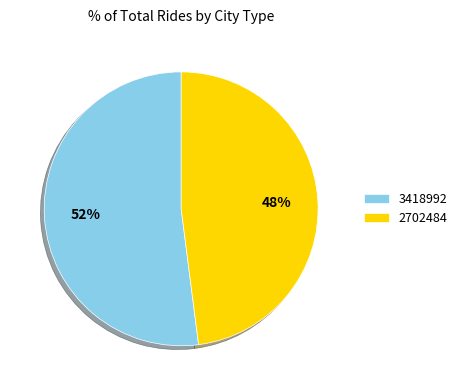

Combined, do 3418992 and 2702484 account for over 50%?

Yes